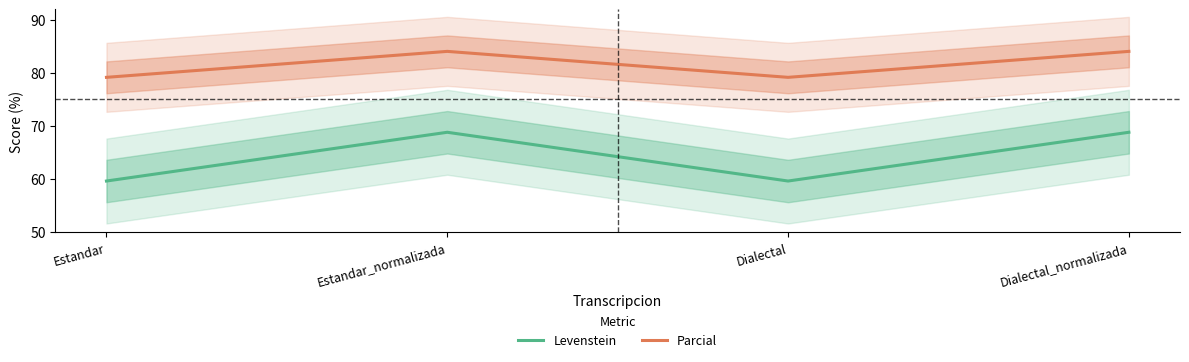

What is the average value of the Parcial series?

81.6